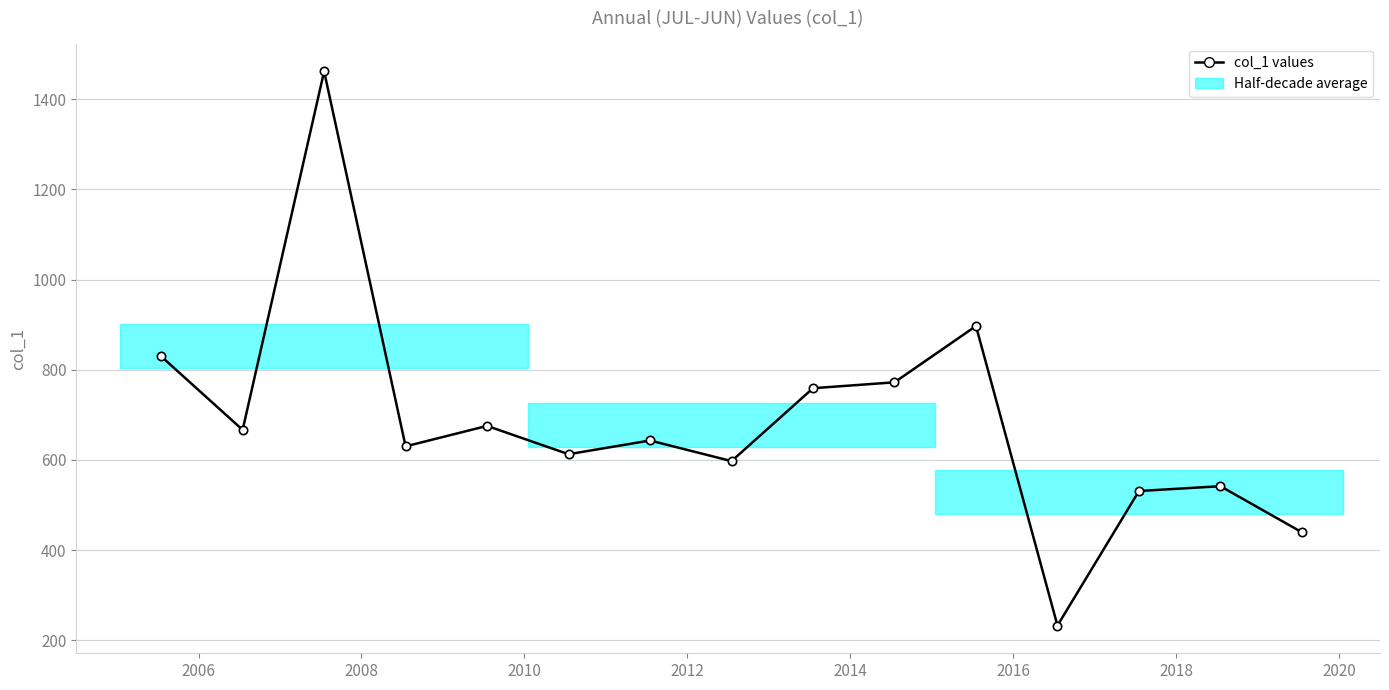

What is the greatest value displayed?

1461.8